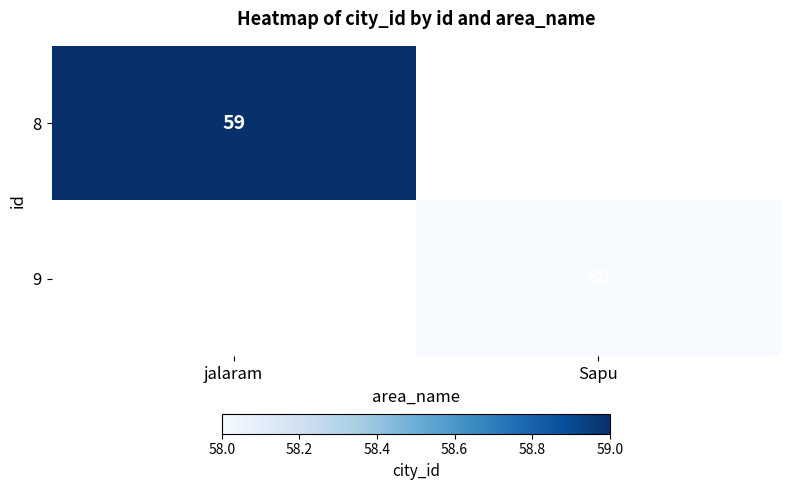

The value of 8 at jalaram is 59. True or false?

True